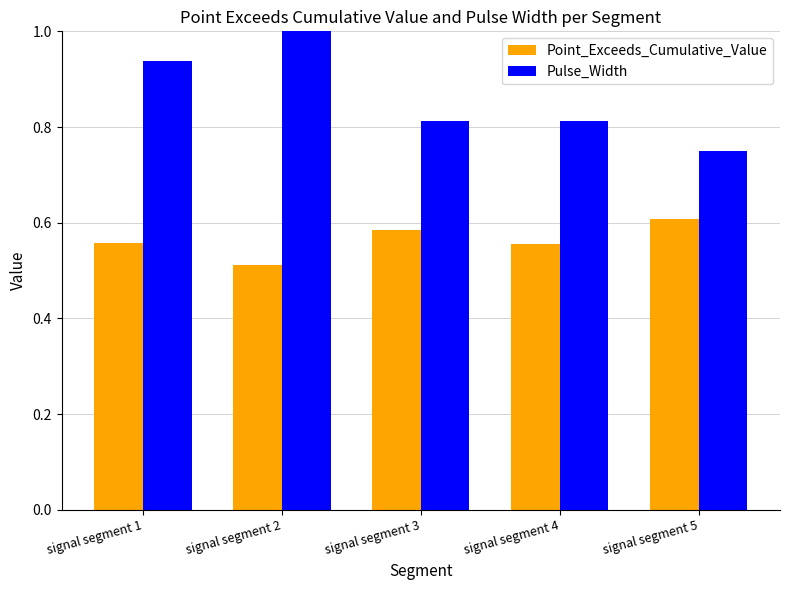

Where is Pulse_Width nearest to the value 0?

signal segment 5